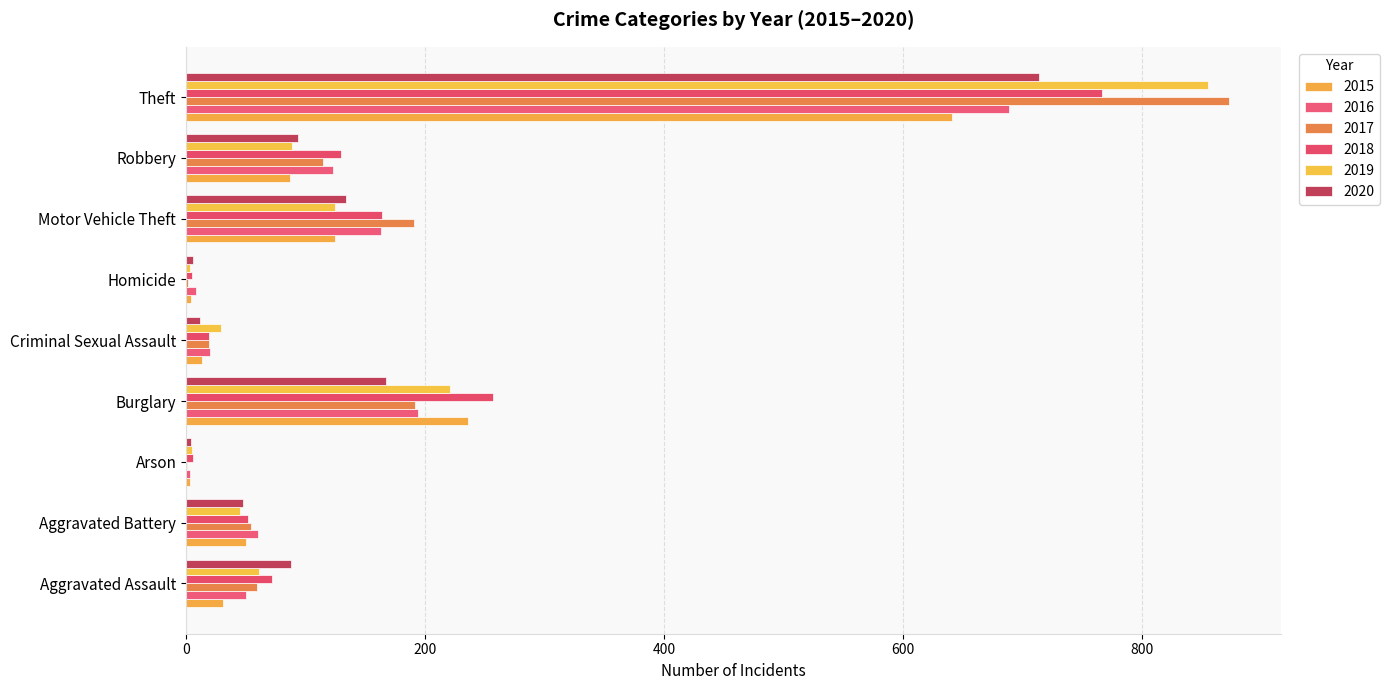

How many distinct data groups are displayed?

6